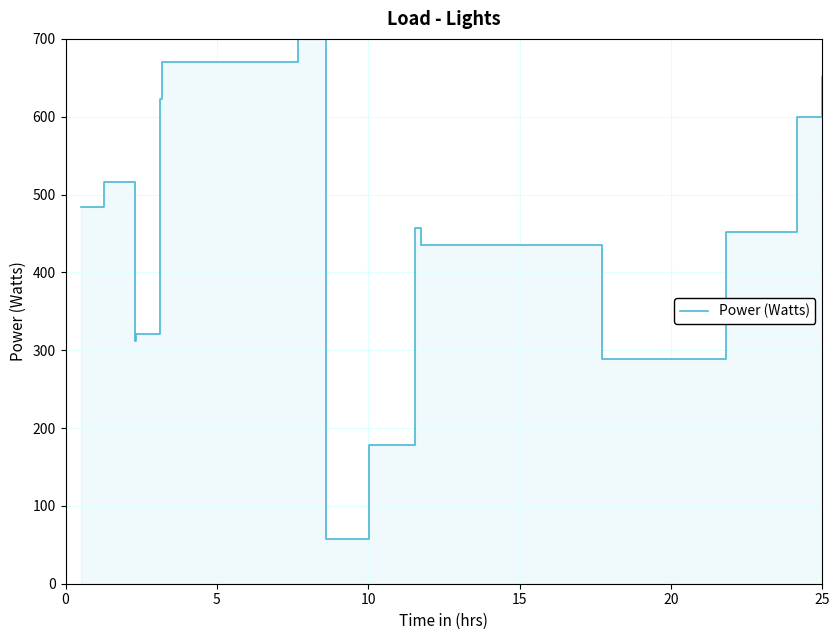

How many lines are shown in the chart?

1